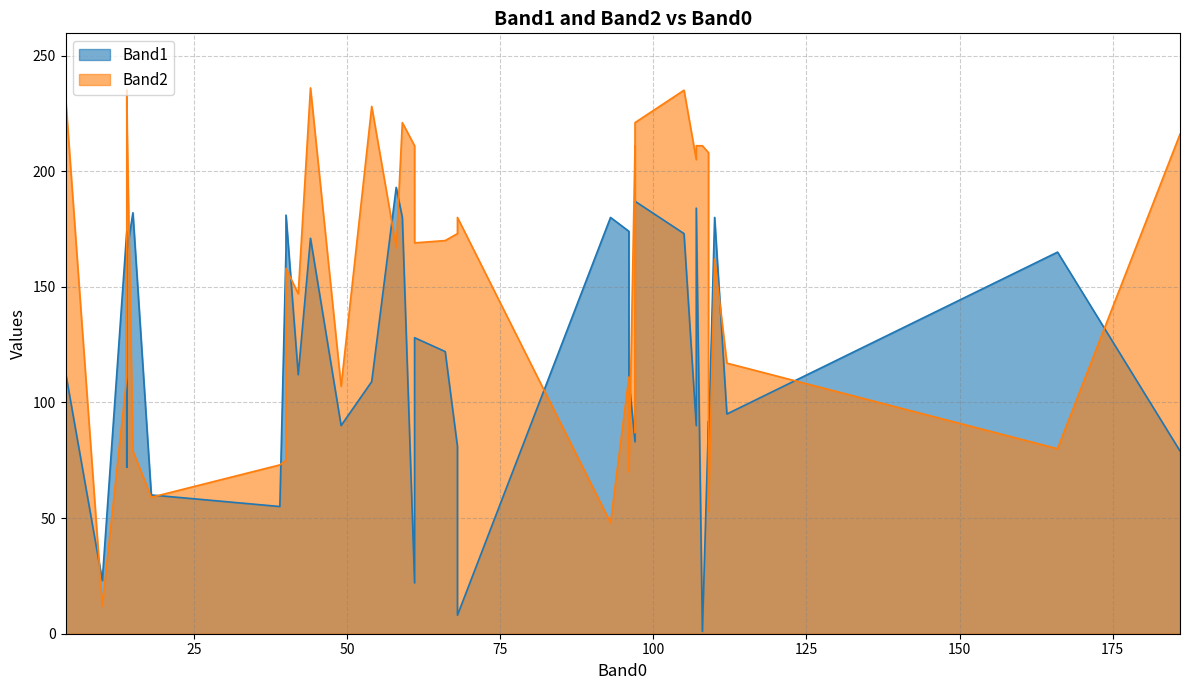

What is the sum of all Band2 values?

6172